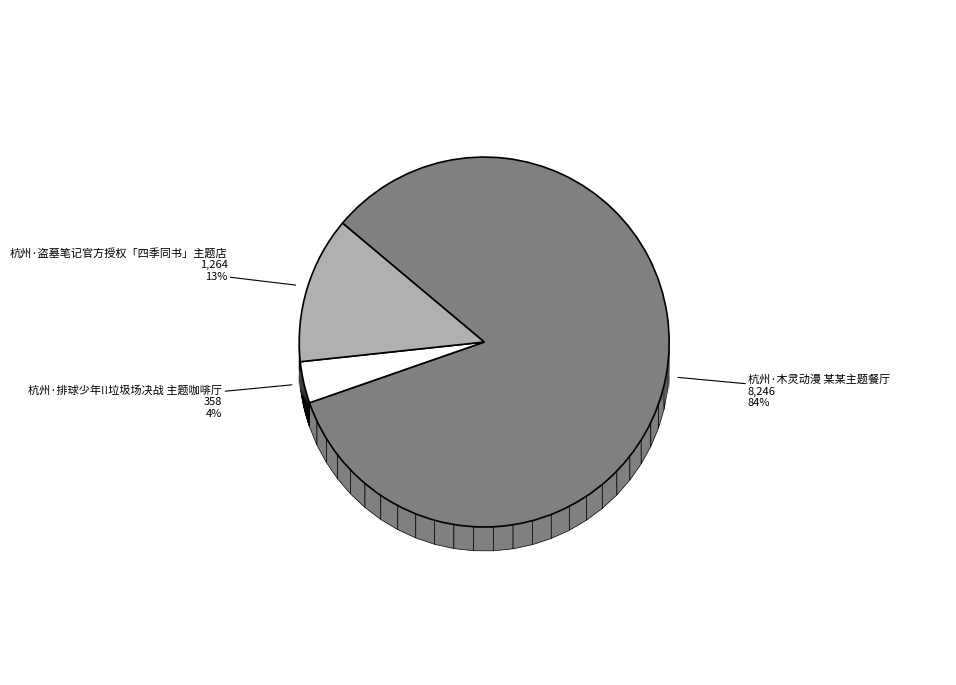

What is the largest slice in the pie chart?

杭州·木灵动漫 某某主题餐厅